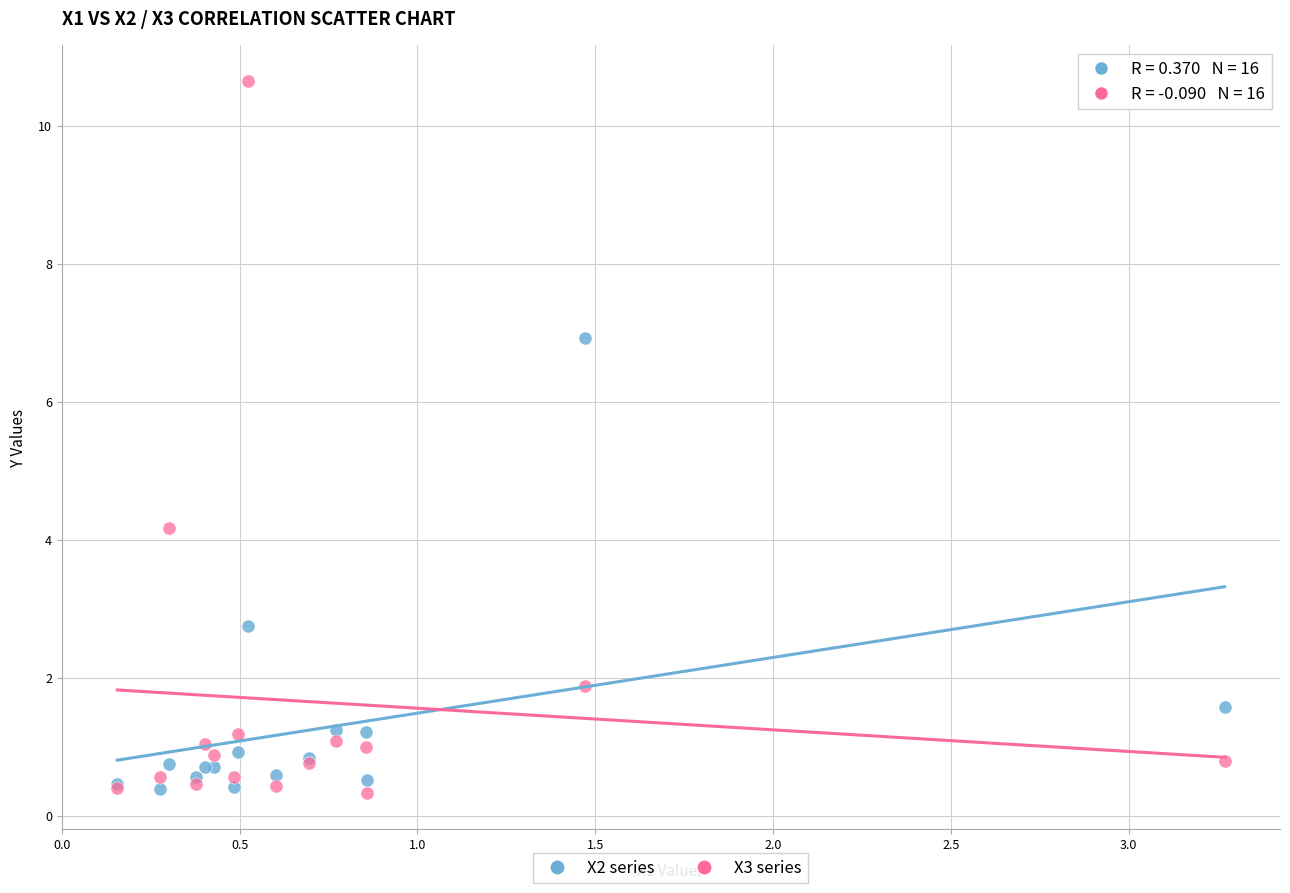

Which series has the widest spread of Y values?

X3 series